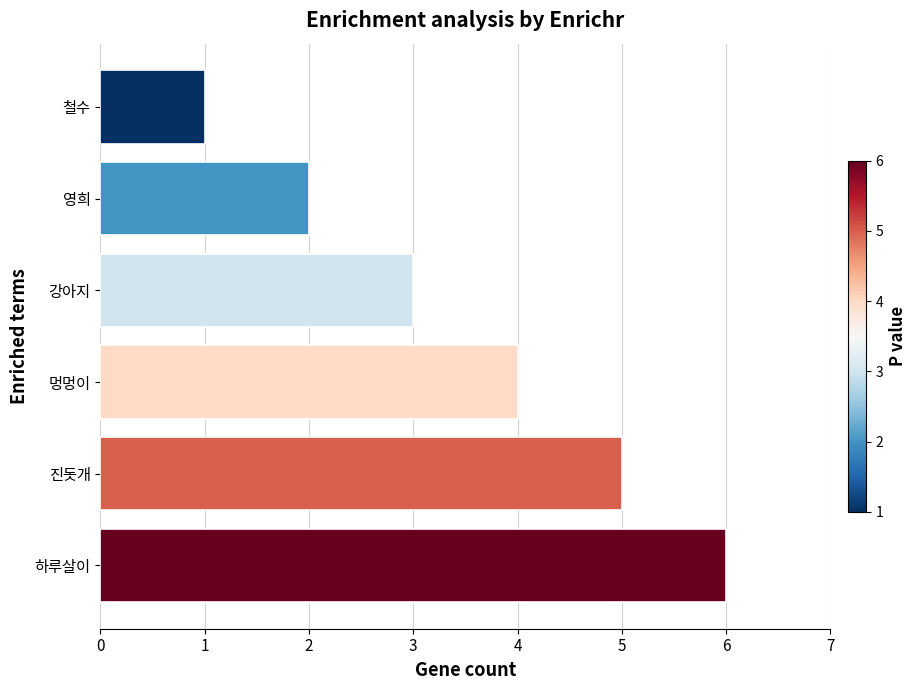

True or false: the data shows 5 at 진돗개.

True